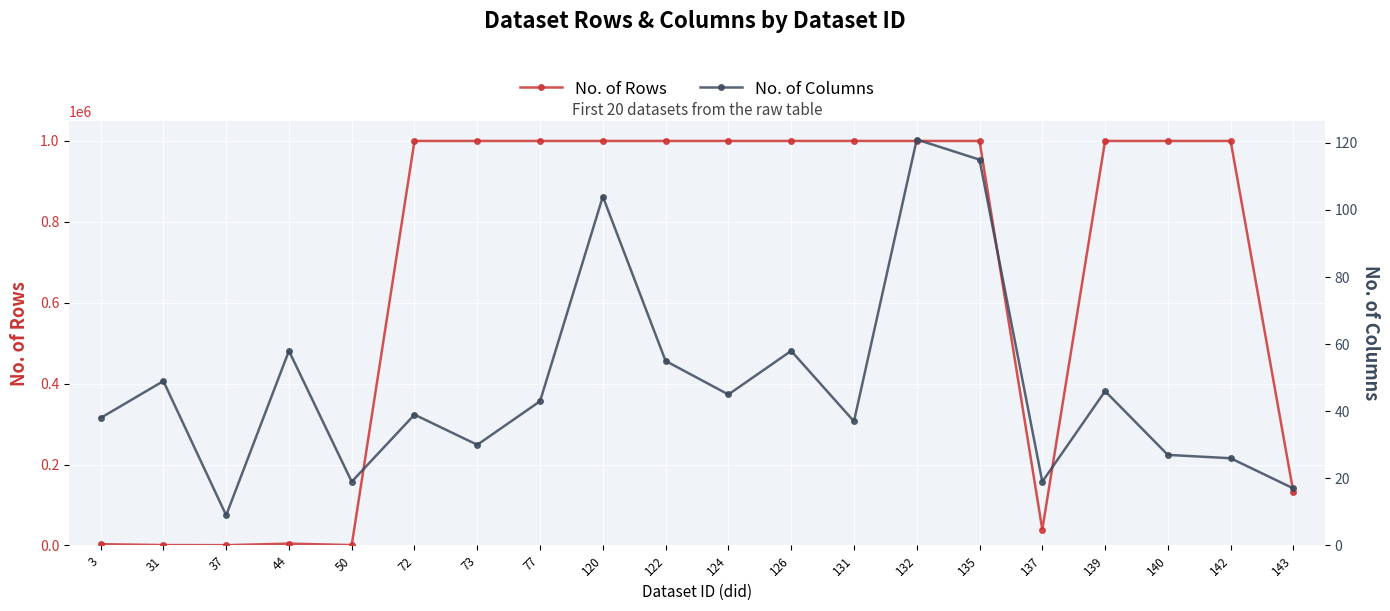

In No. of Rows, how many points are higher than both neighbors (excluding endpoints)?

1